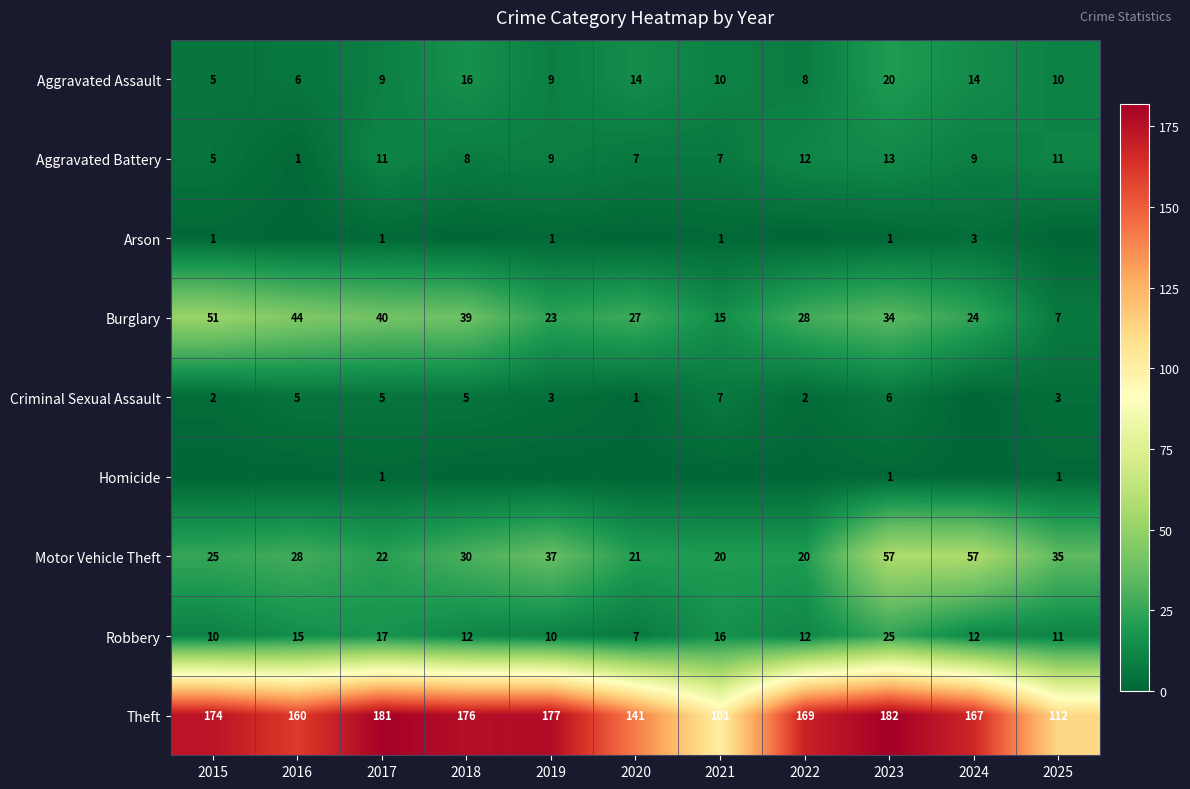

At which label does Robbery reach its peak?

2023